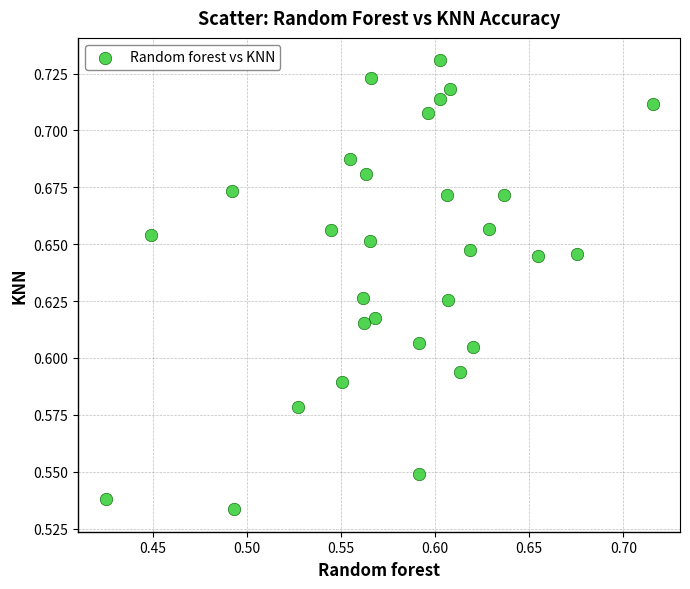

What is the range of X values (max minus min)?

0.3